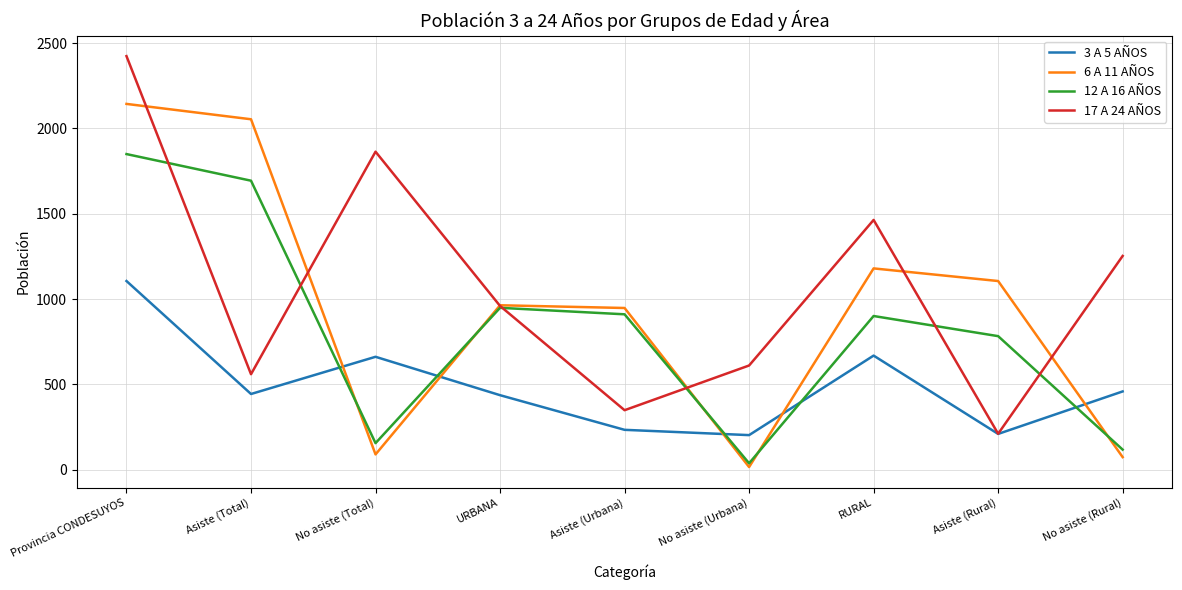

Count the number of data series in this chart.

4